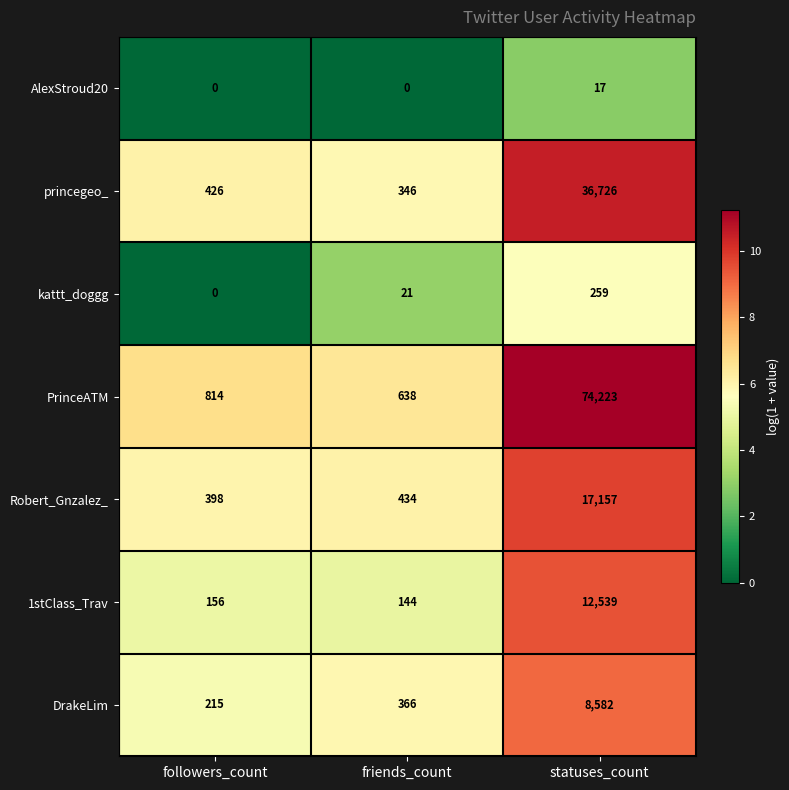

True or false: PrinceATM has a value of 638 at friends_count.

True